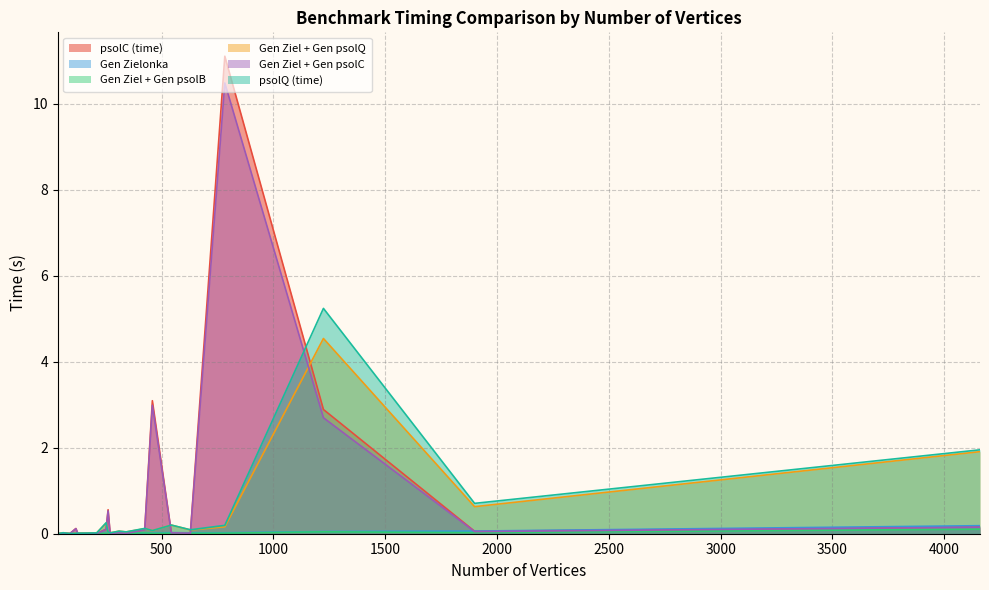

What is the difference between the maximum and minimum values in the psolQ (time) series?

5.2